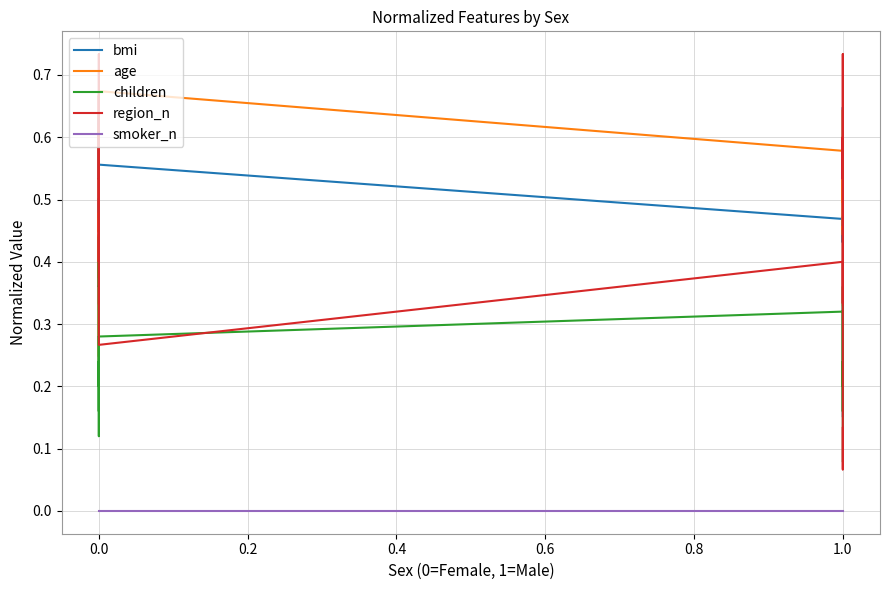

What is the sum of all age values?

18.2